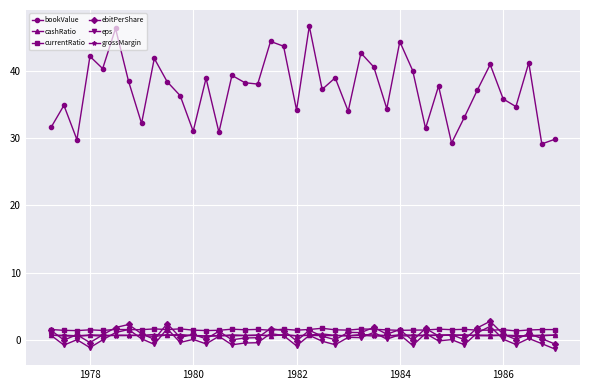

How many lines are shown in the chart?

6